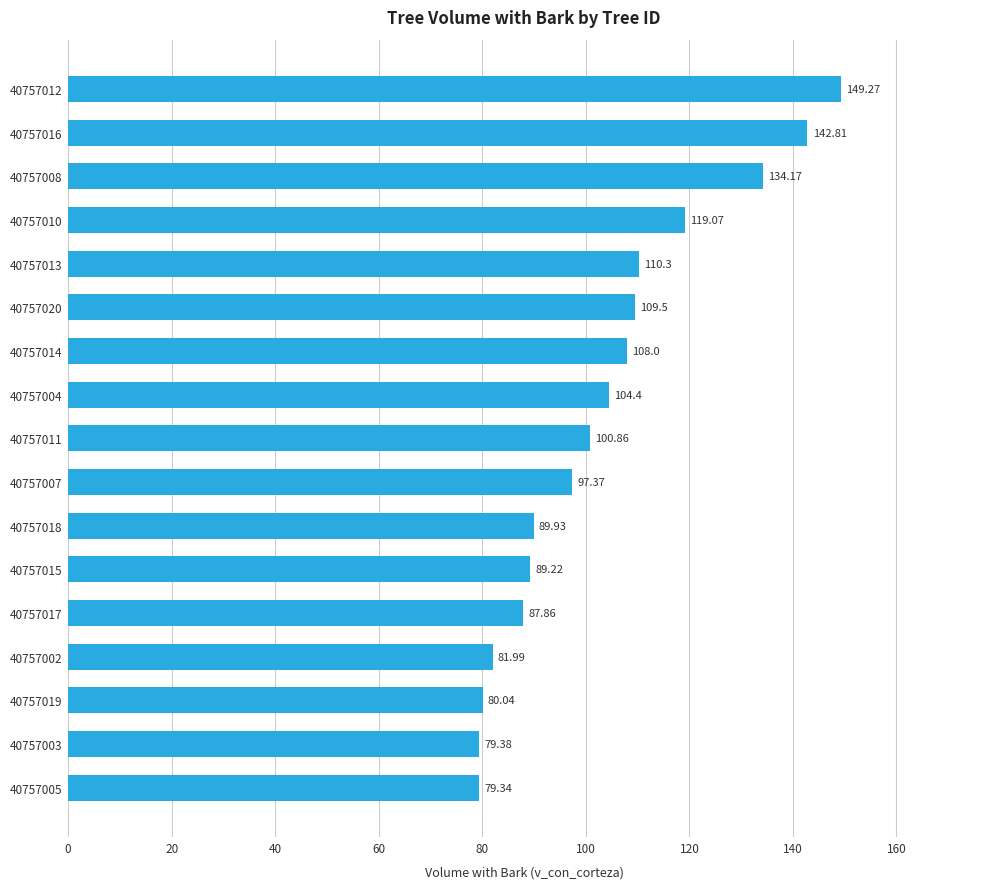

Rank the categories by value from lowest to highest.

40757005, 40757003, 40757019, 40757002, 40757017, 40757015, 40757018, 40757007, 40757011, 40757004, 40757014, 40757020, 40757013, 40757010, 40757008, 40757016, 40757012